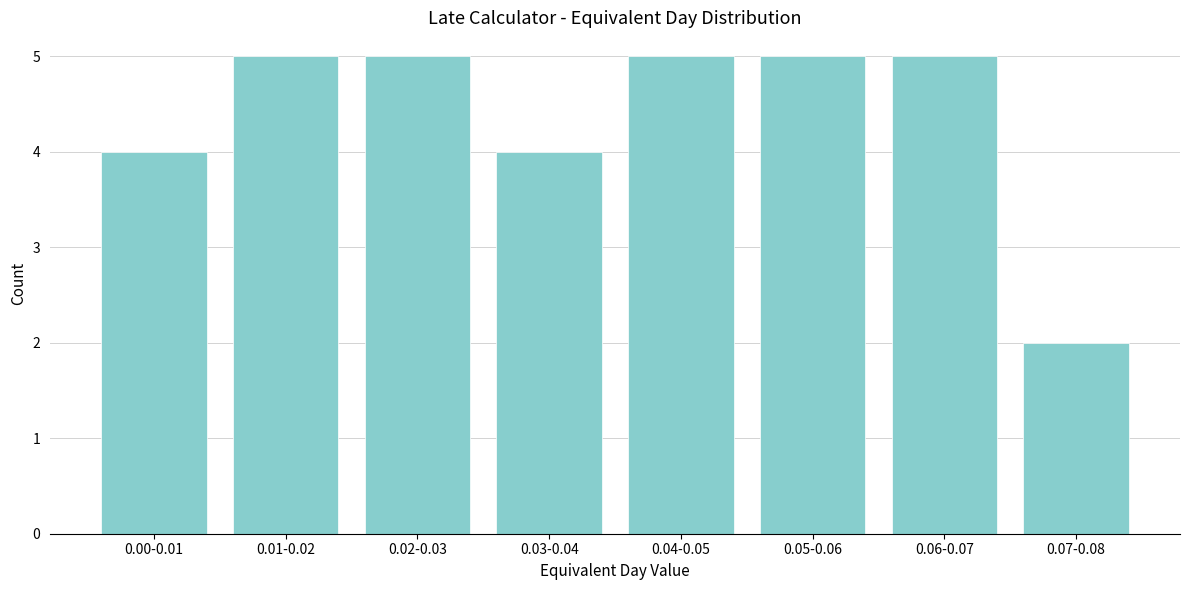

Reading left to right, list all the values displayed in this chart.

0.00-0.01=4	0.01-0.02=5	0.02-0.03=5	0.03-0.04=4	0.04-0.05=5	0.05-0.06=5	0.06-0.07=5	0.07-0.08=2